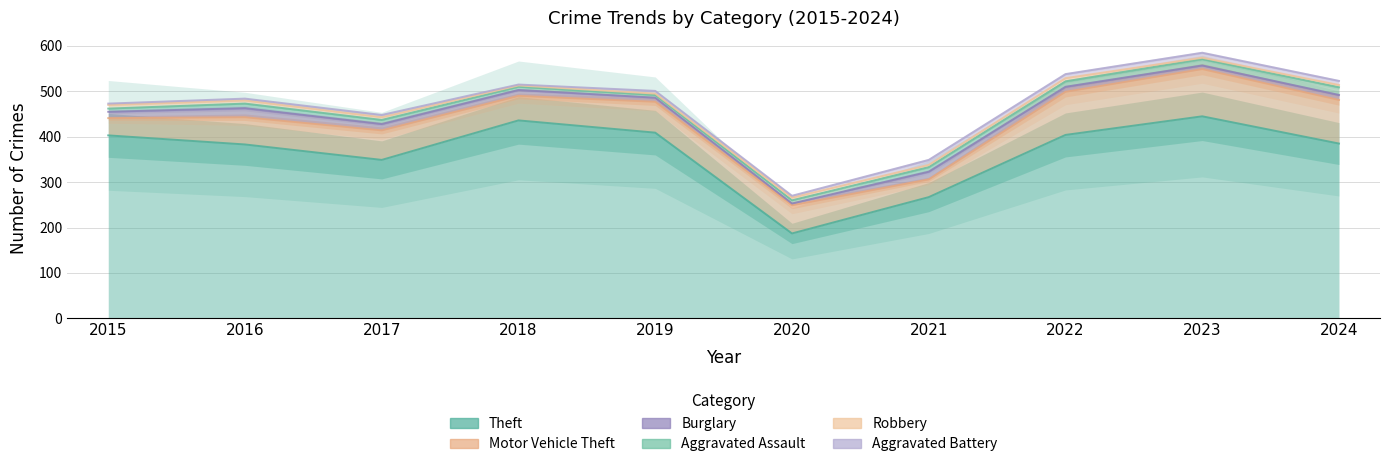

What is the difference between the maximum and minimum values in the Aggravated Assault series?

11